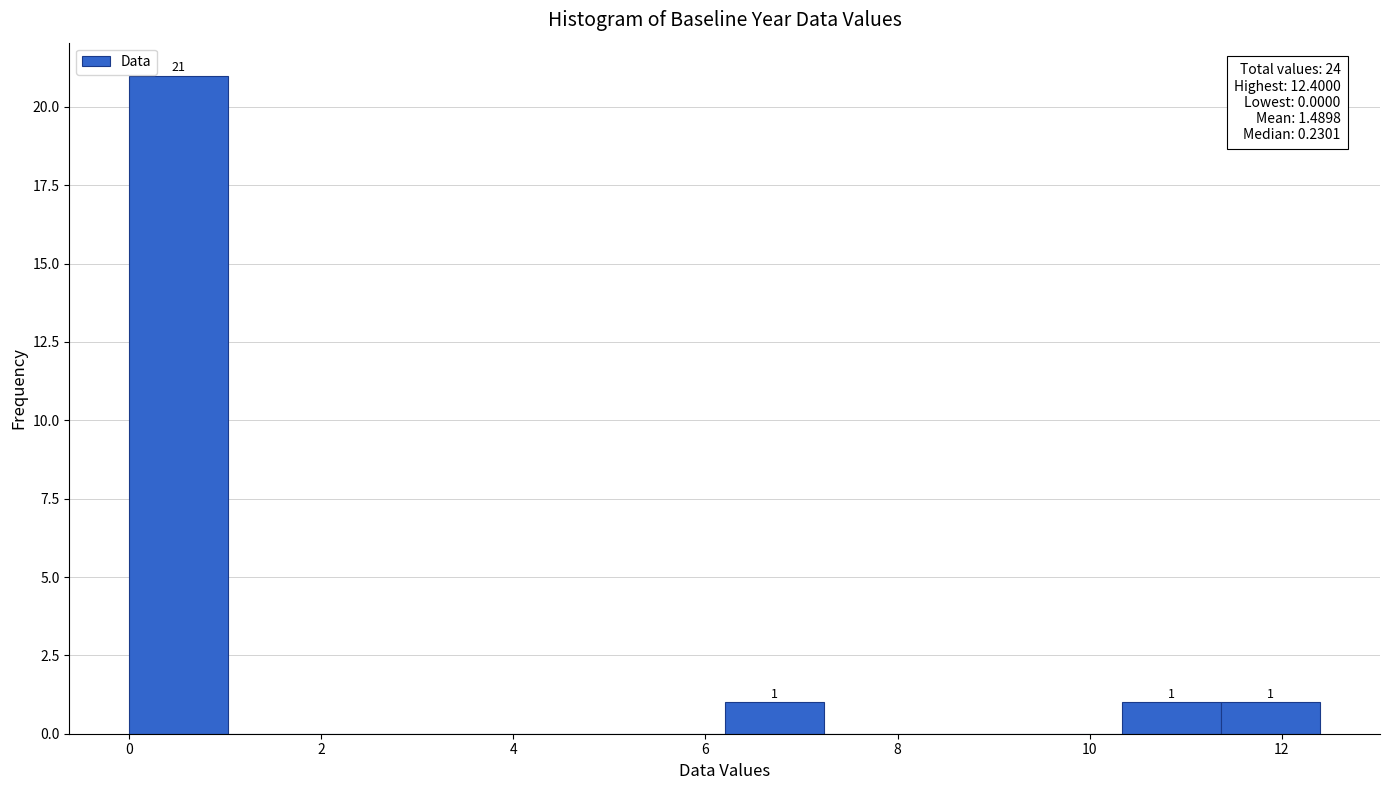

Which range on the x-axis has the tallest bar?

0.0 to 1.0